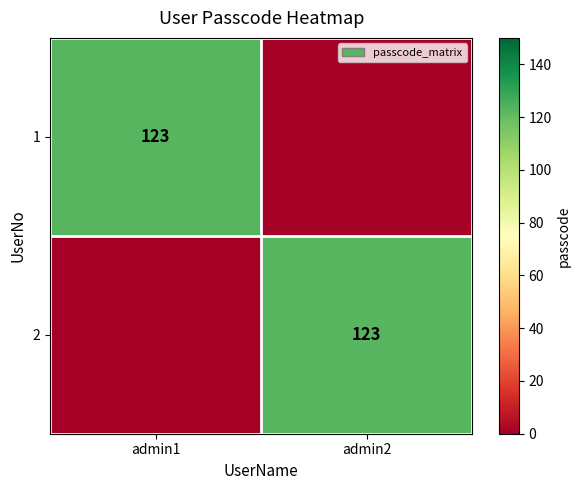

The 2 series shows 220 at admin2. True or false?

False